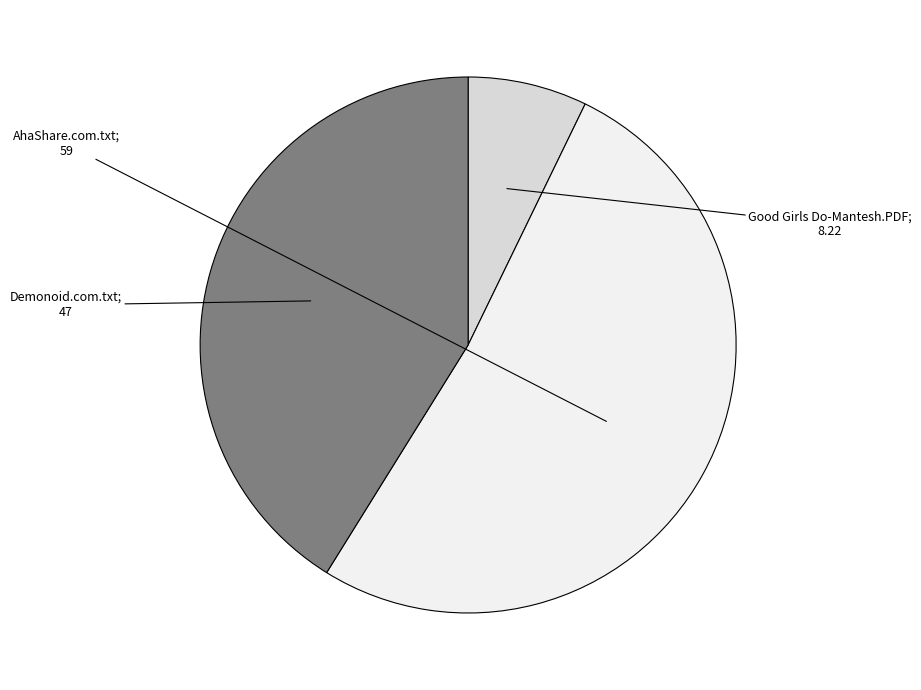

Does any single category account for the majority?

Yes